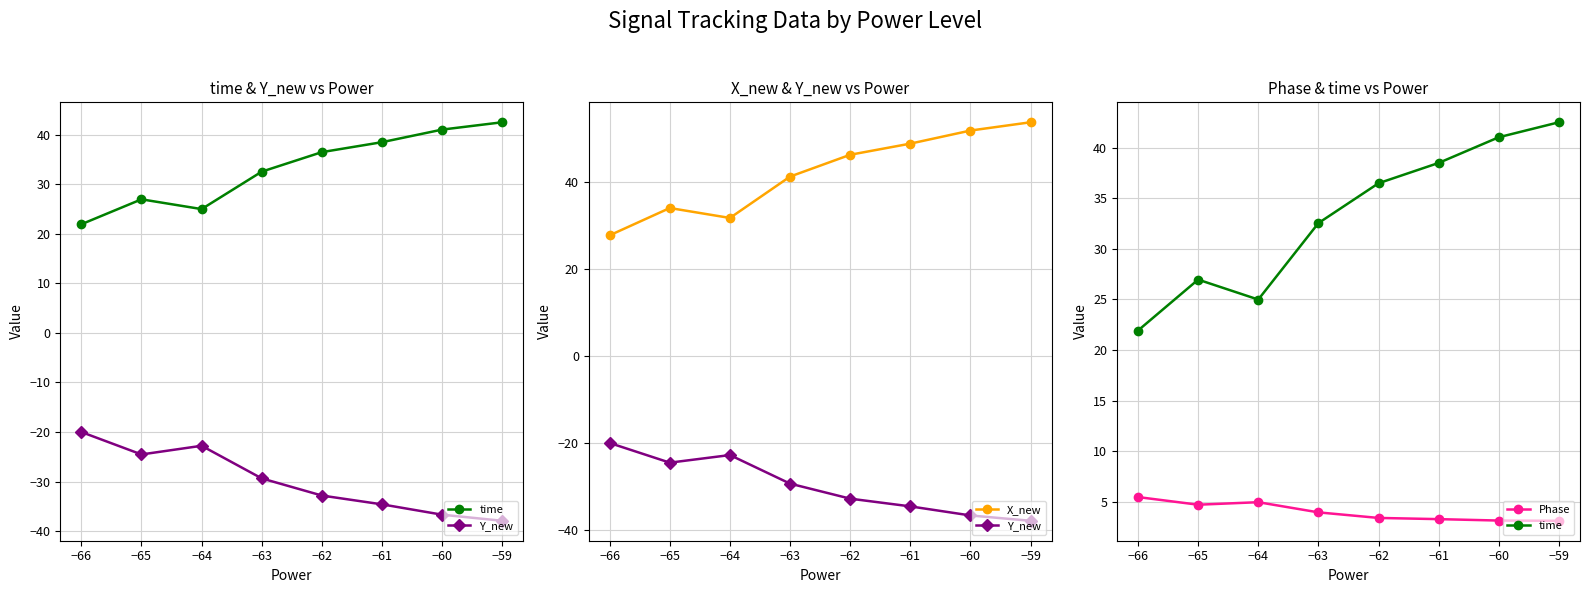

What are all the series names shown in the legend?

time, Y_new, X_new, Phase